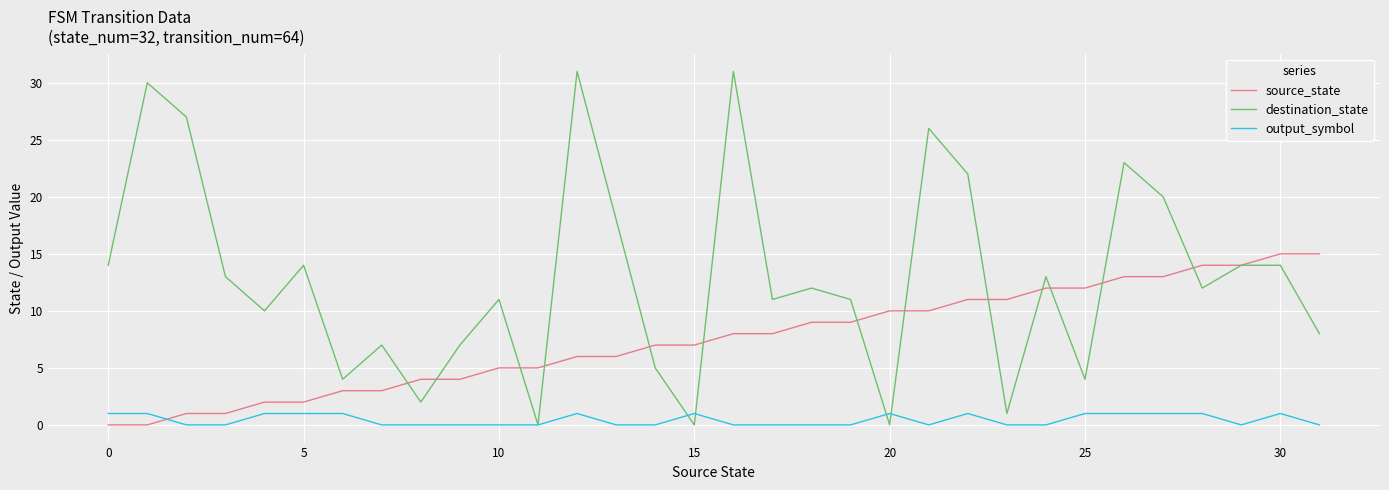

What is the difference between the second highest and second lowest values in the destination_state series?

31